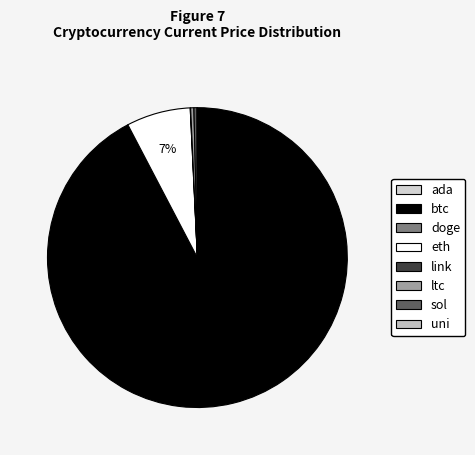

How many slices are in this pie chart?

8